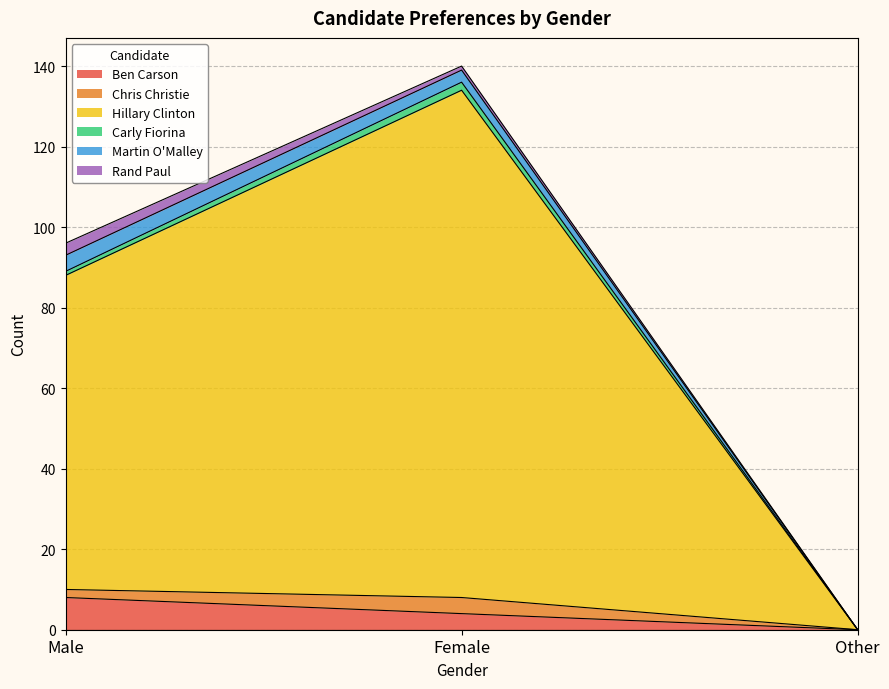

Is it true that Ben Carson equals 4 at Female?

True